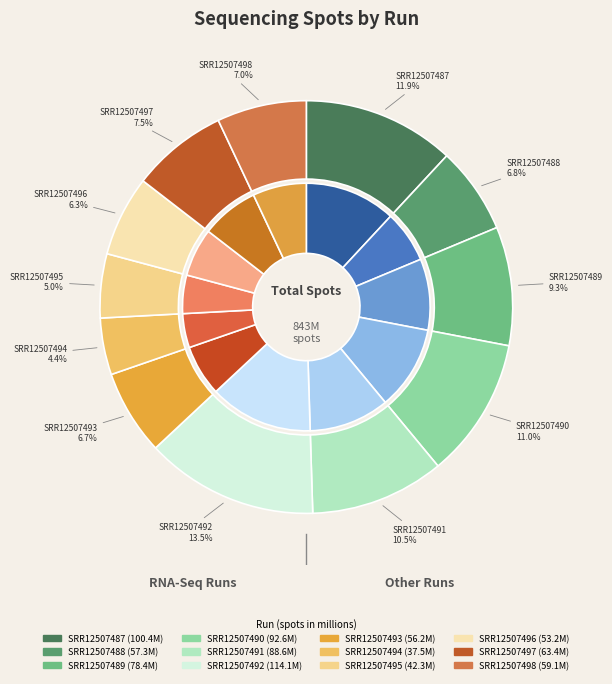

How many segments does this pie chart have?

12